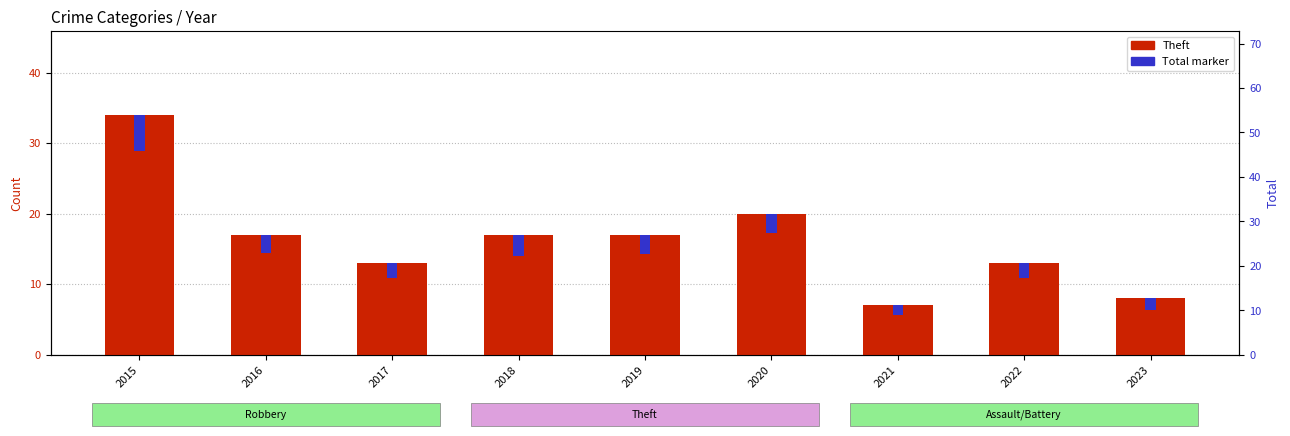

Is it true that Total (scaled marker) equals 2.7 at 2020?

True